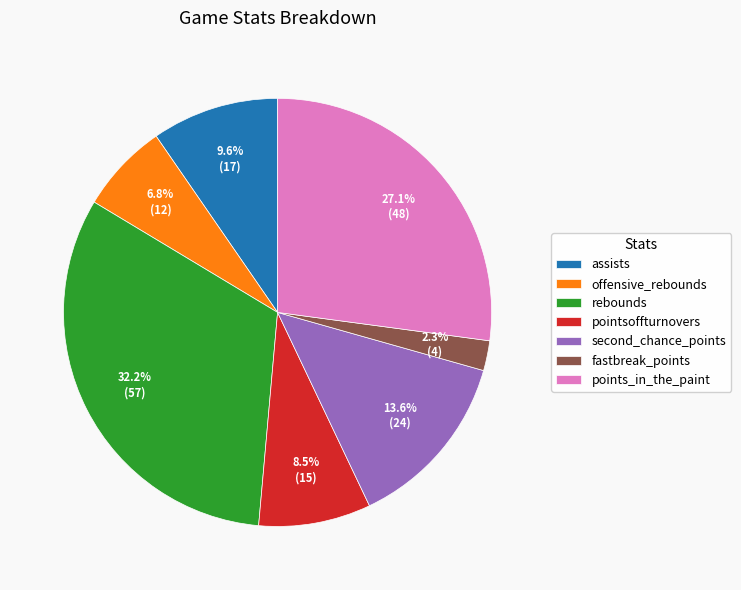

True or false: points_in_the_paint accounts for 27% of the total.

True